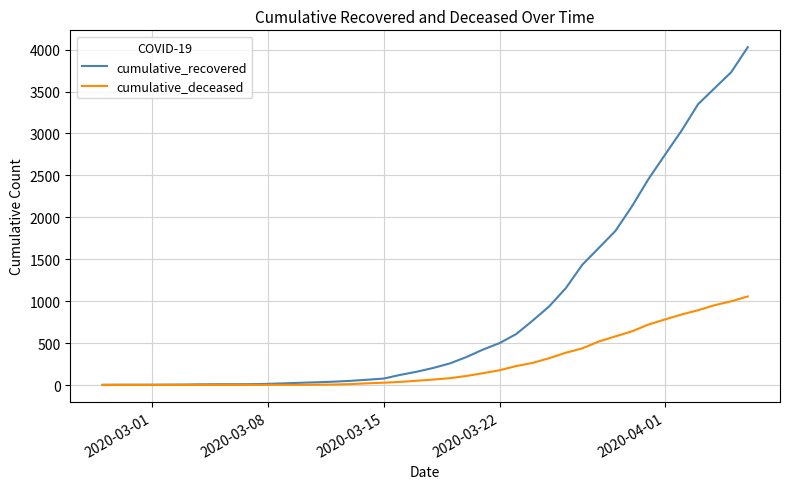

Which series has the widest spread of values?

cumulative_recovered